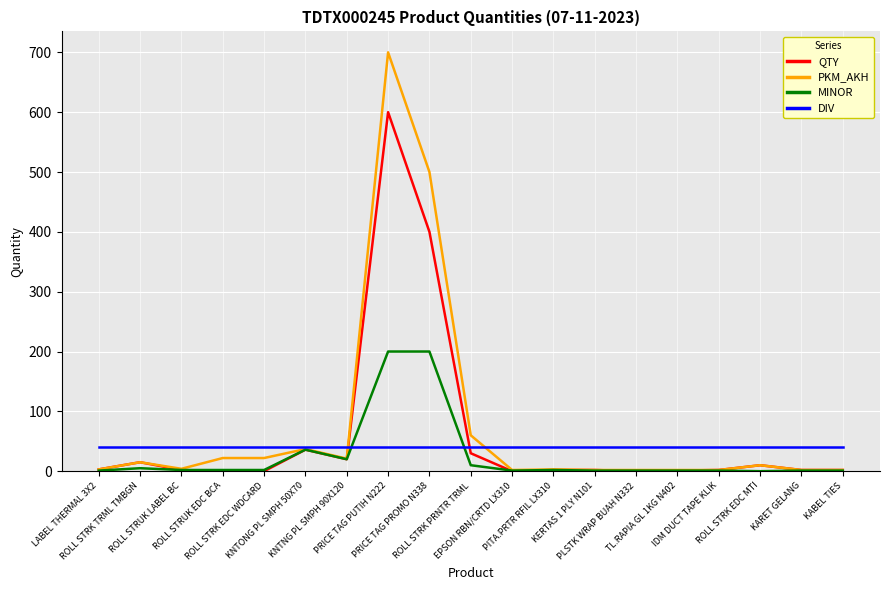

What is the highest value of the DIV series?

40